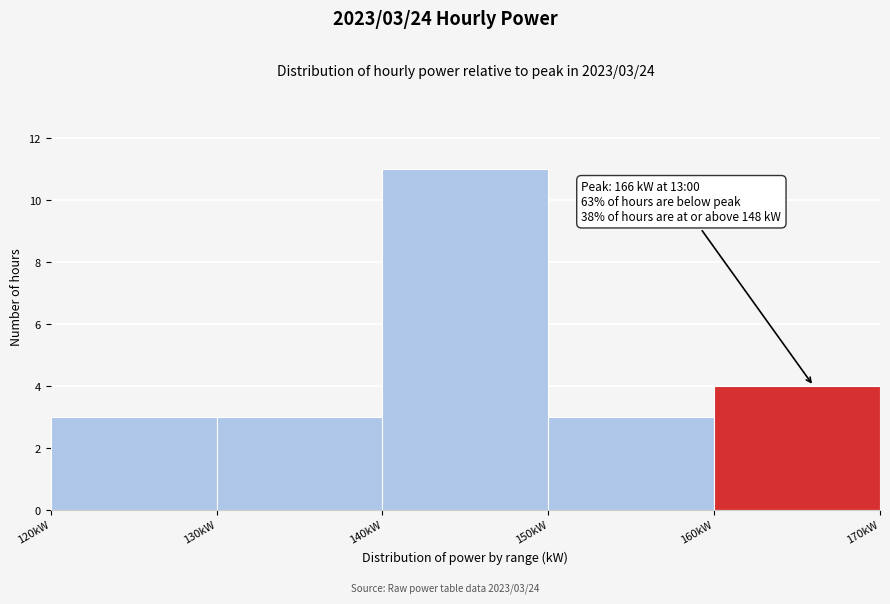

Over which range of the x-axis is the bar tallest?

140 to 150